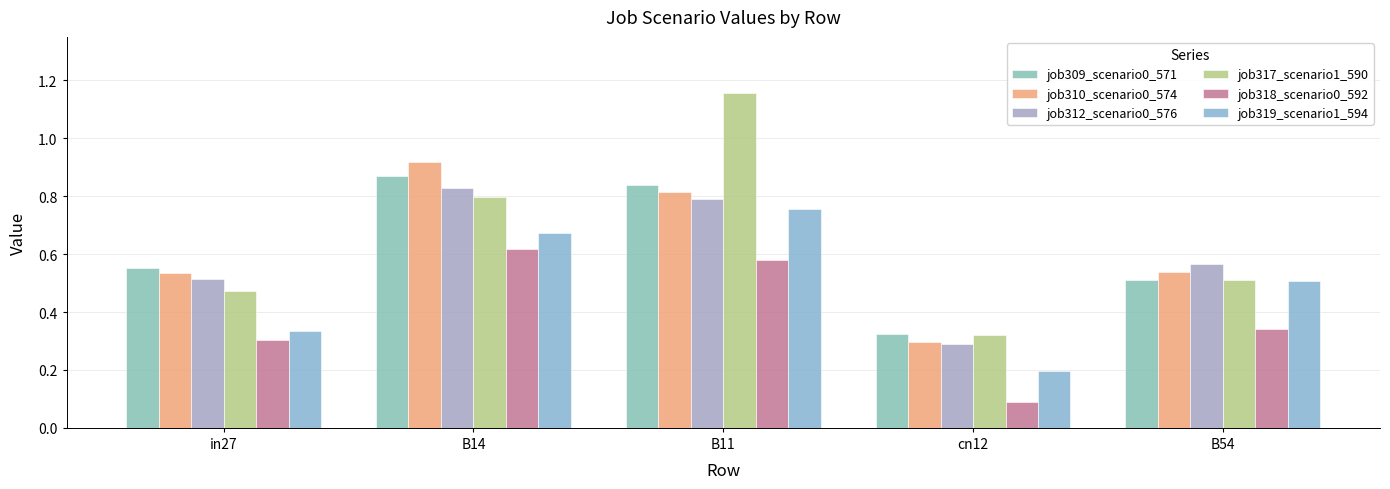

At B54, list the series in order from smallest to largest.

job318_scenario0_592, job319_scenario1_594, job317_scenario1_590, job309_scenario0_571, job310_scenario0_574, job312_scenario0_576